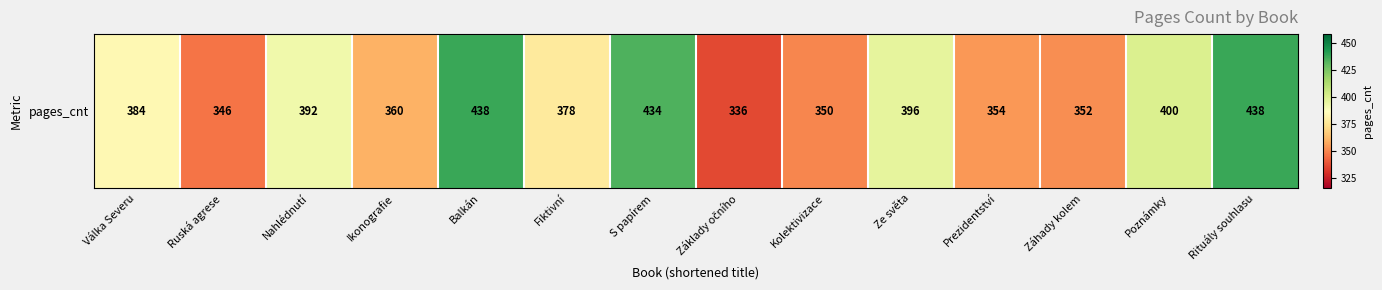

What is the difference between the second highest and minimum values?

102